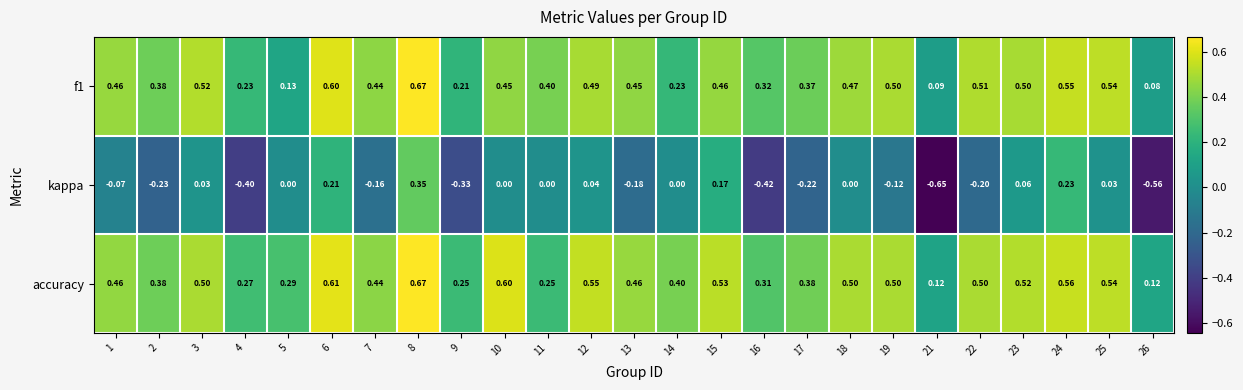

Is the value of accuracy at 6 greater than the value of kappa at 26?

Yes